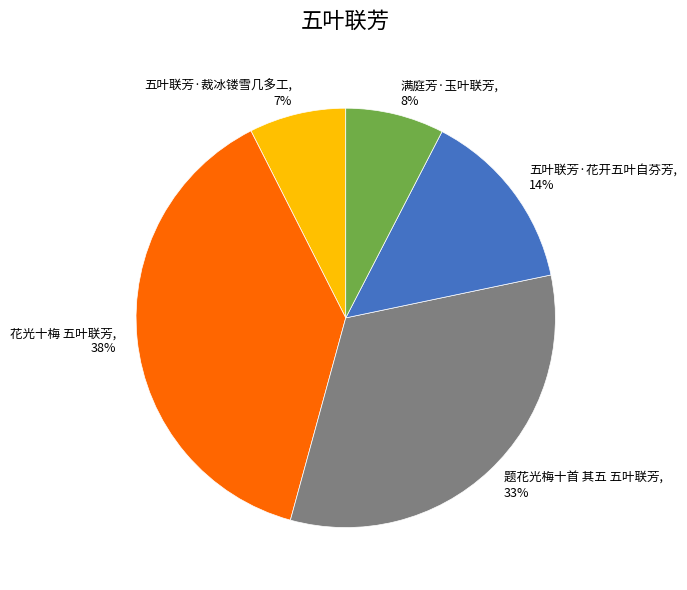

Is 五叶联芳·裁冰镂雪几多工 the majority of the pie?

No